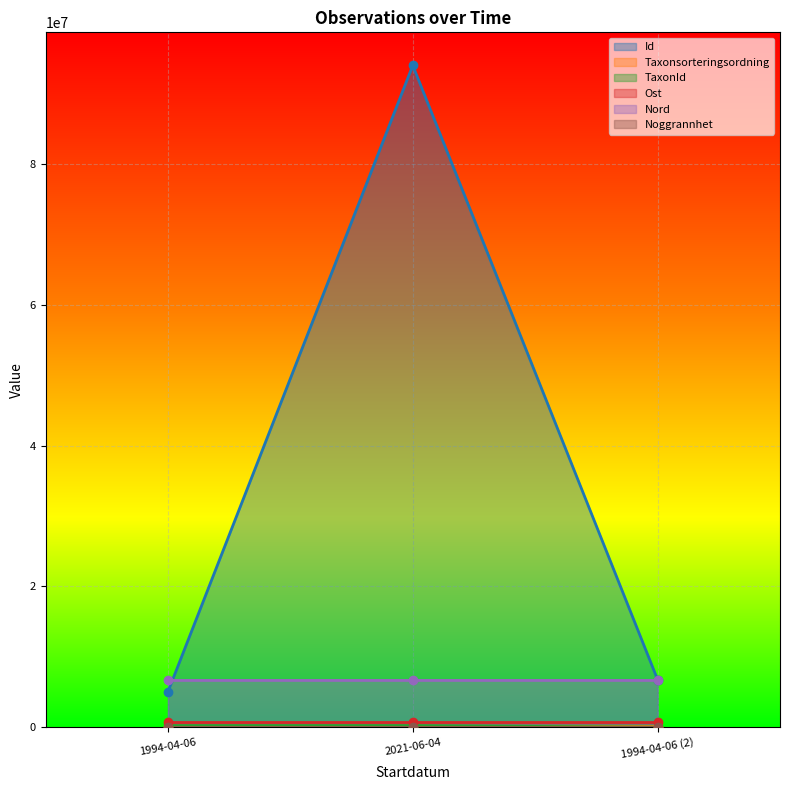

What is the difference between the Id values at 1994-04-06 and 1994-04-06 (2)?

1722867